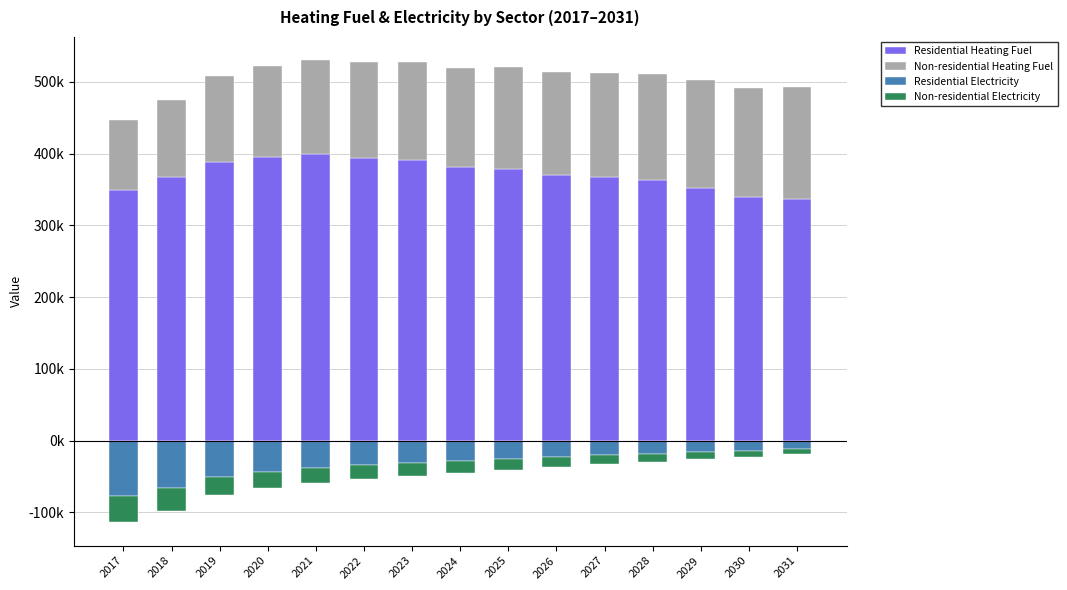

How many groups of bars are there?

15